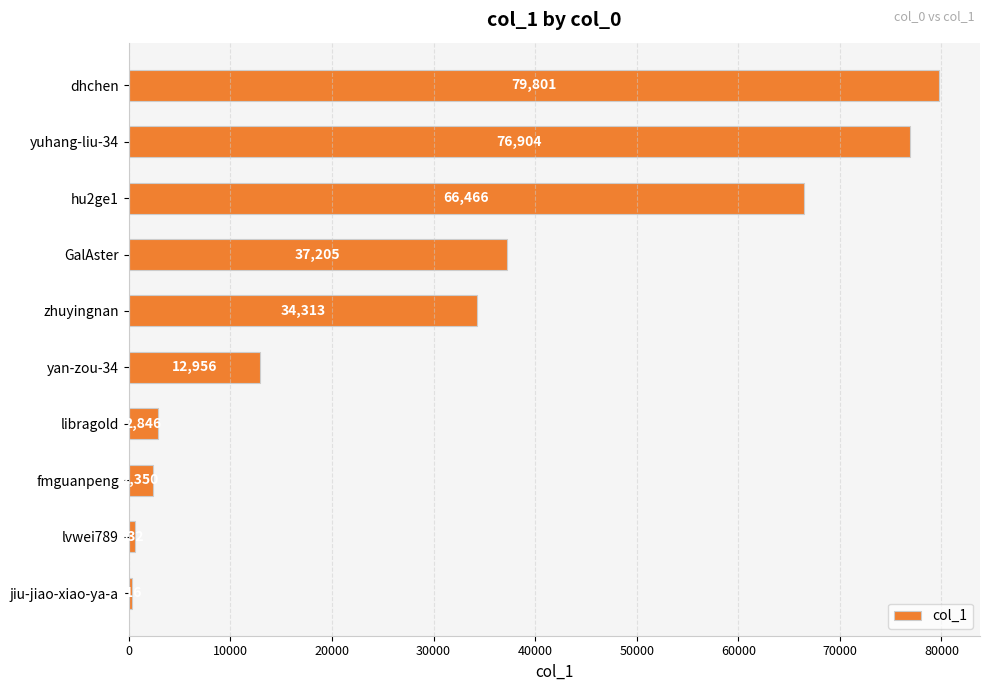

Are the bars horizontal?

Yes